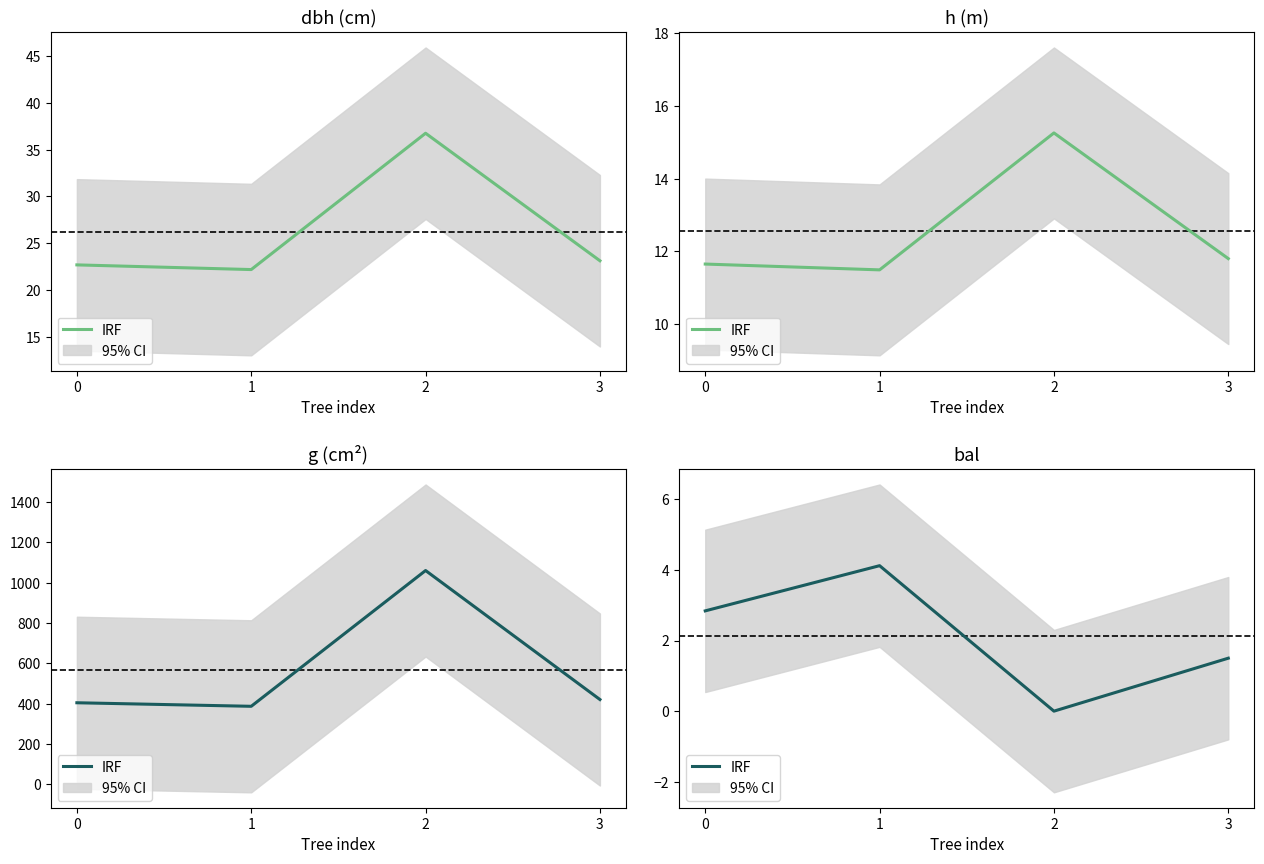

What is the difference between the values at 2 and 0?

2.8